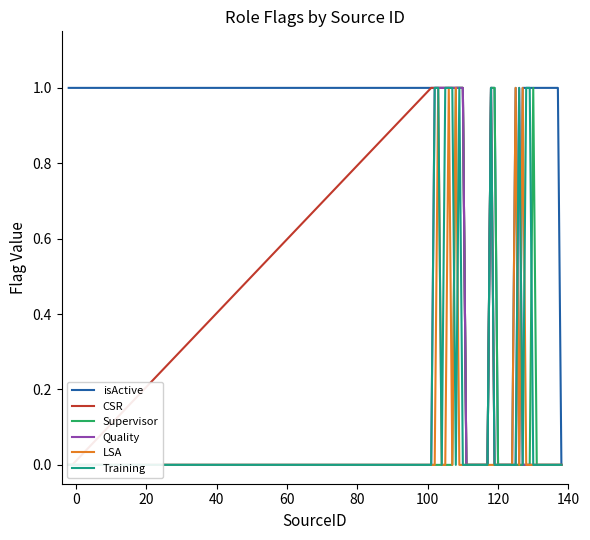

True or false: Supervisor and CSR cross at least once.

False